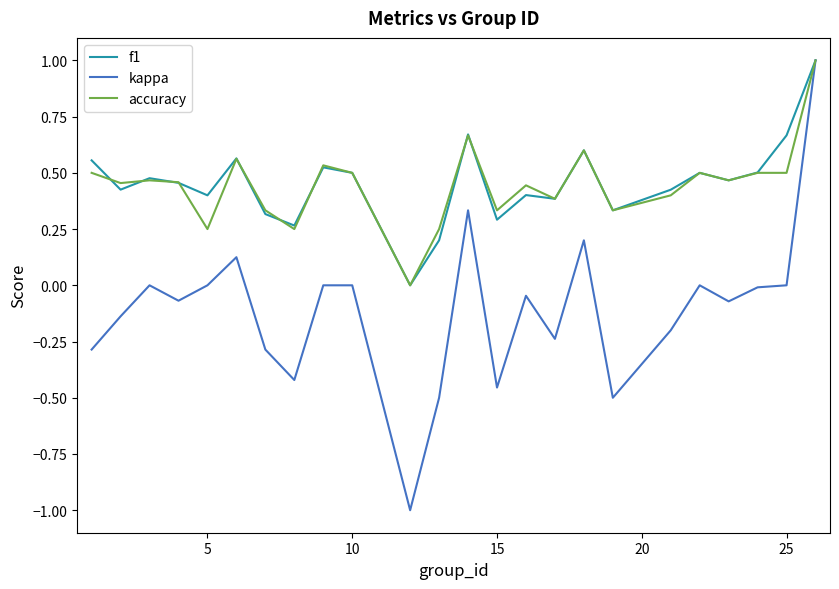

Which series has the widest spread of values?

kappa